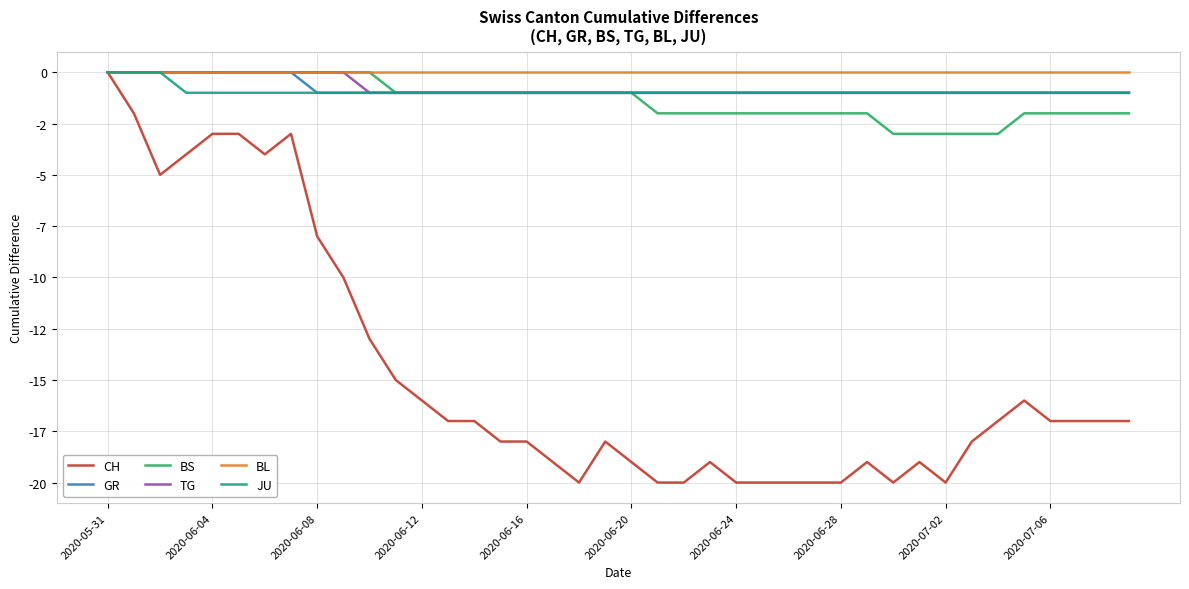

What is the sum of all JU values?

-37